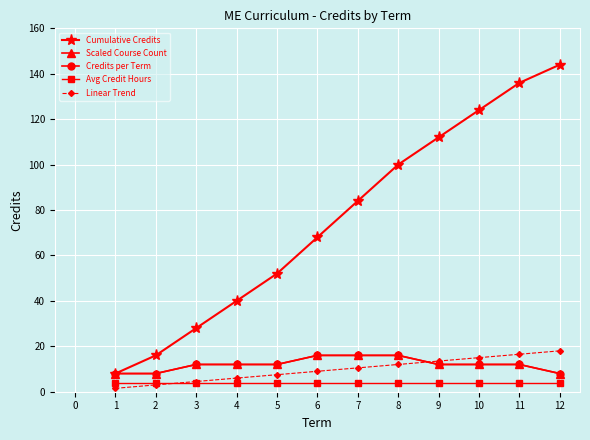

The Avg Credit Hours series shows 1.3 at 4. True or false?

False